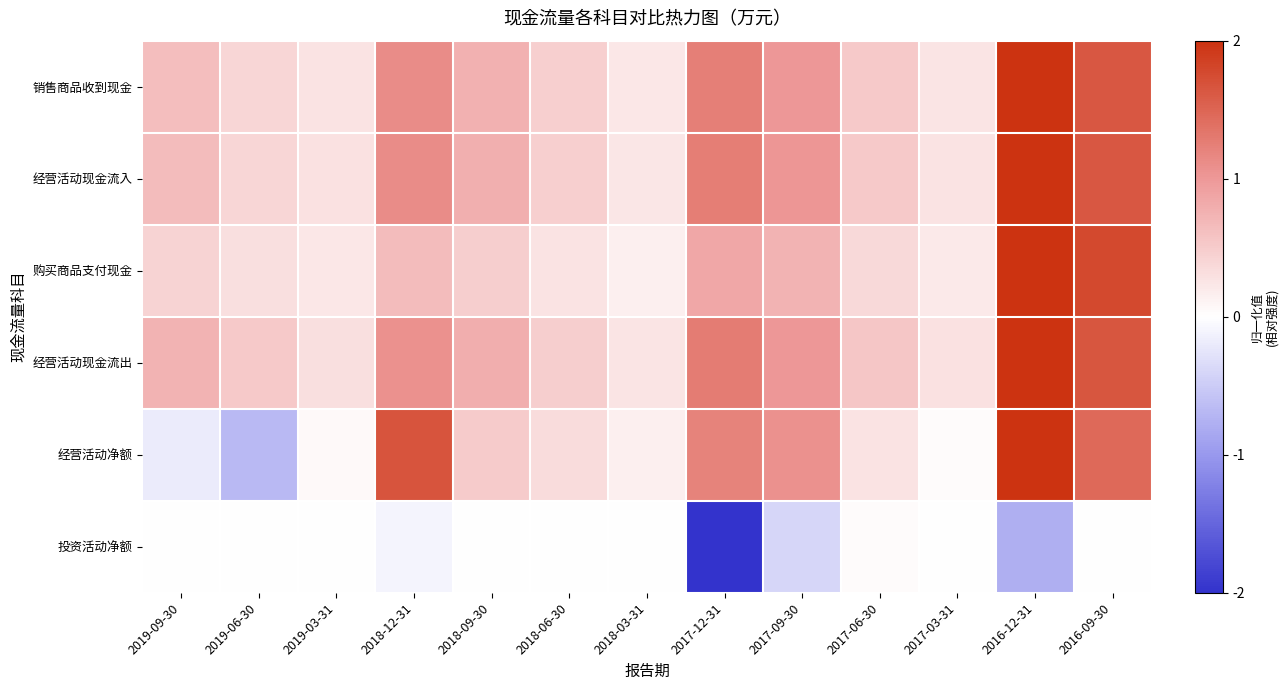

Which series has the largest range (max minus min)?

经营活动净额